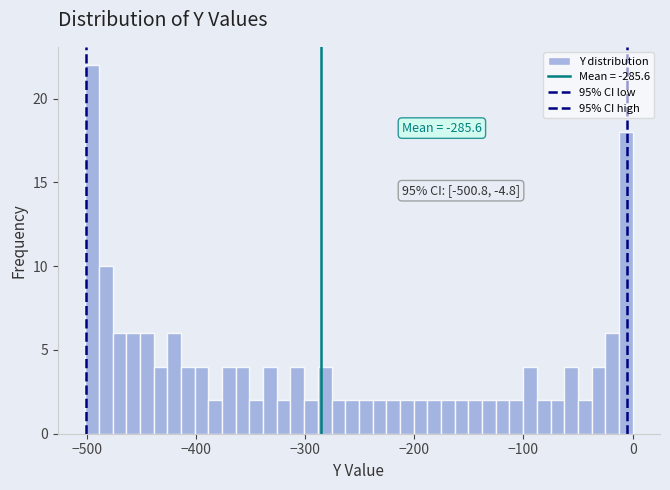

Around what value on the x-axis is the tallest bar? Give the approximate position of its centre, as read against the axis.

-500